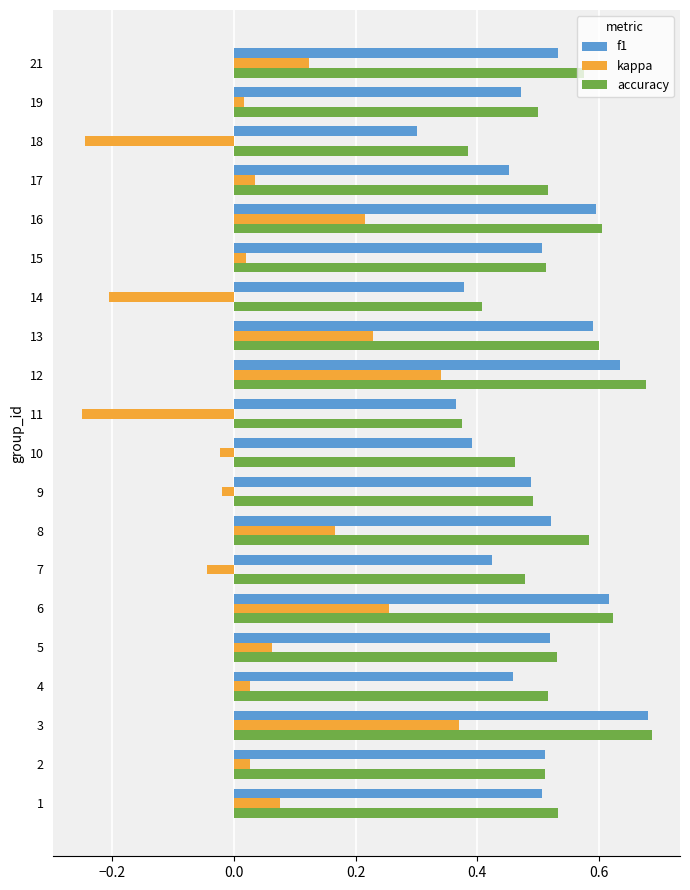

Which series has the largest range (max minus min)?

kappa